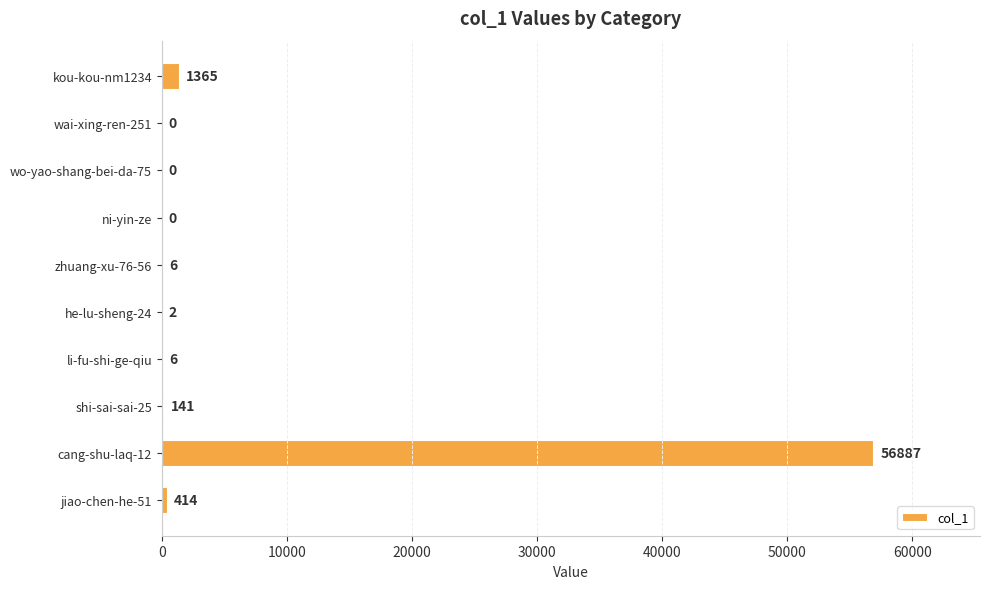

Which category has the highest value across all series?

cang-shu-laq-12